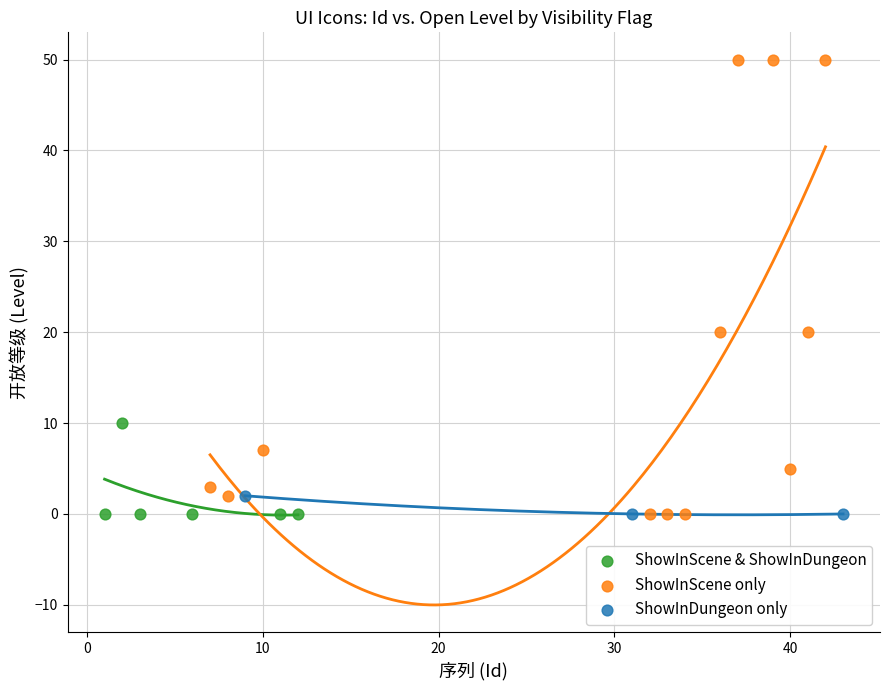

Which series has the largest Y range (max minus min)?

ShowInScene only